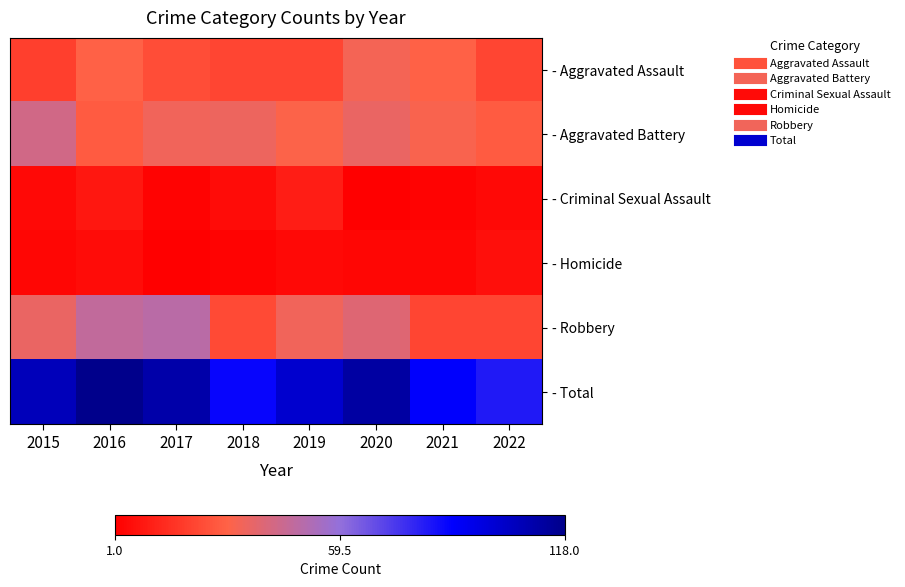

At how many categories does at least one series exceed 48?

8